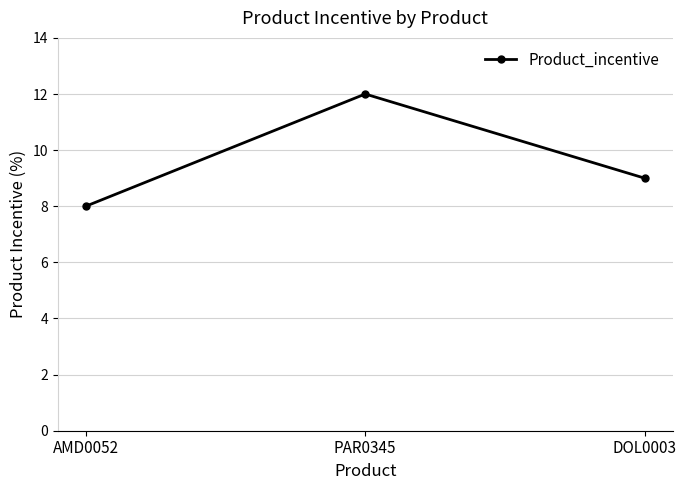

What is the label of the 1st point from the right?

DOL0003